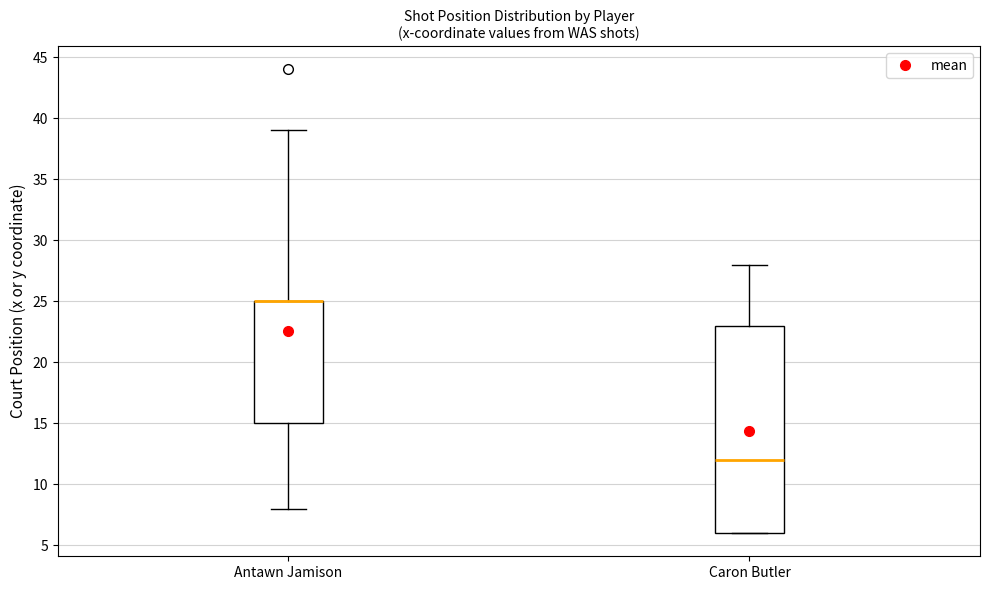

Reading left to right, transcribe this box plot: for each box, give where its median line is, the range the box spans, and where its two whiskers end, as read against the y-axis. The values are not printed on the chart, so give them approximately, as read against the axis.

Antawn Jamison: median 25 (drawn on the box's upper edge), box 15 to 25, whiskers 8 to 39
Caron Butler: median 12, box 6 to 23, whiskers 6 to 28